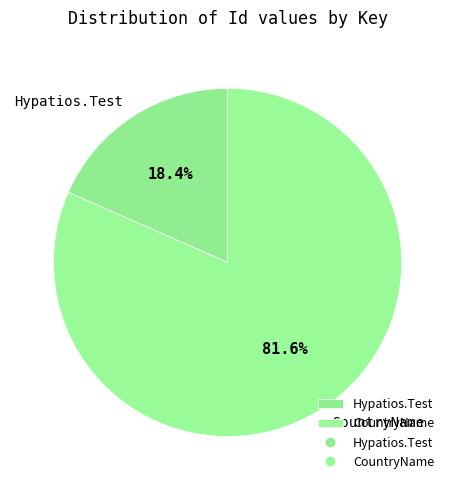

Combined, do CountryName and Hypatios.Test account for over 50%?

Yes